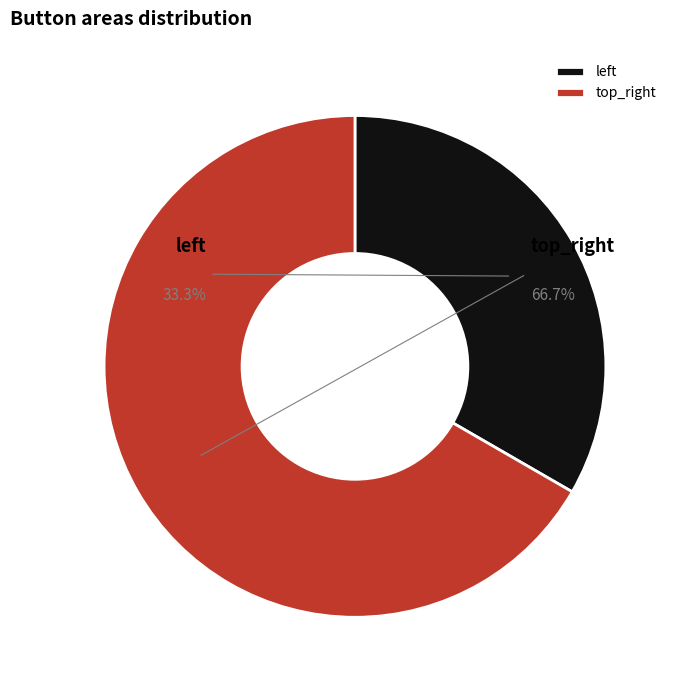

How much of the chart is everything except top_right?

33.3%